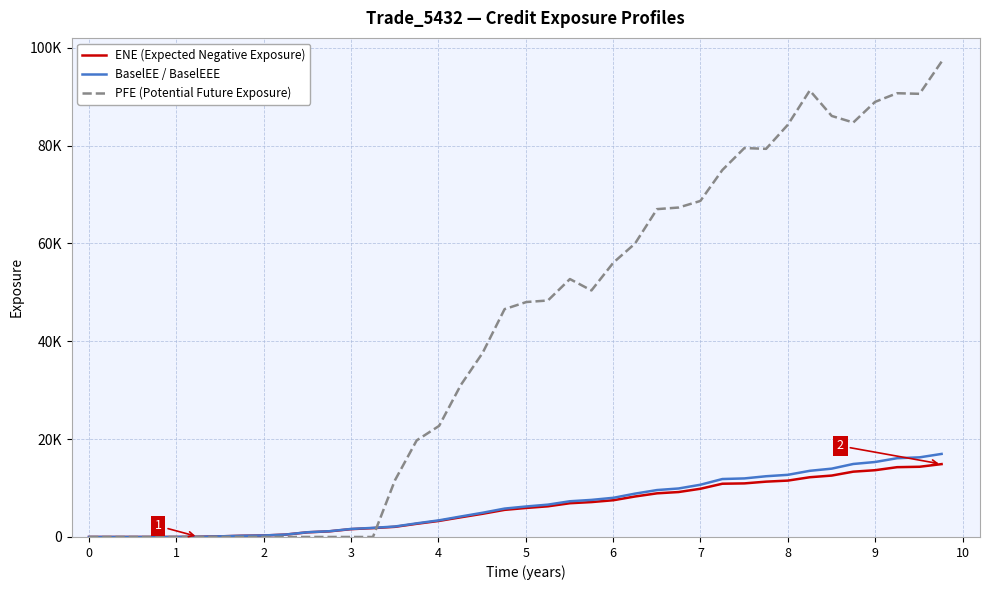

What are all the series names shown in the legend?

ENE (Expected Negative Exposure), BaselEE / BaselEEE, PFE (Potential Future Exposure)